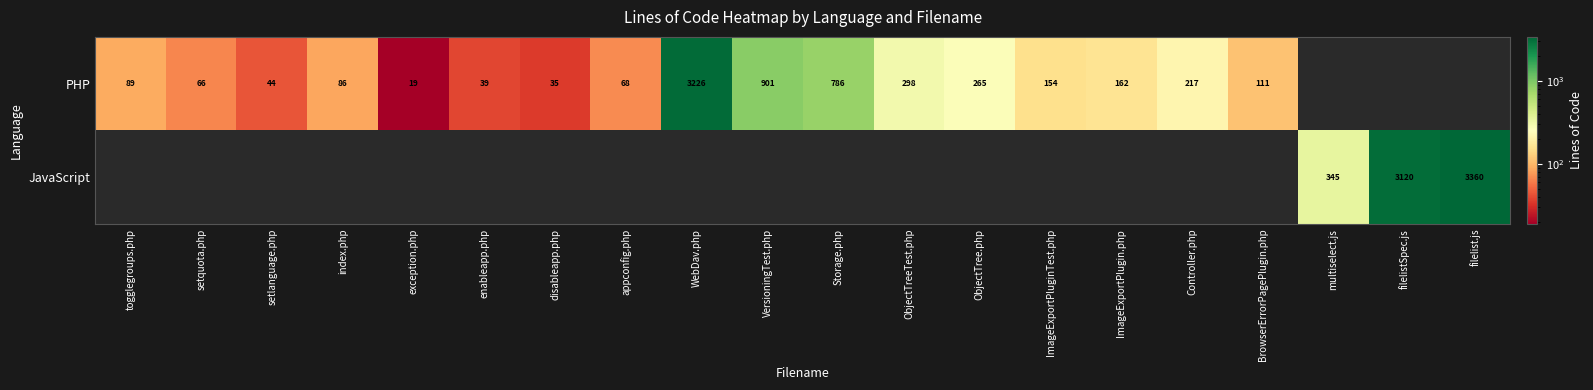

Between ObjectTree.php and setlanguage.php, which is larger?

ObjectTree.php